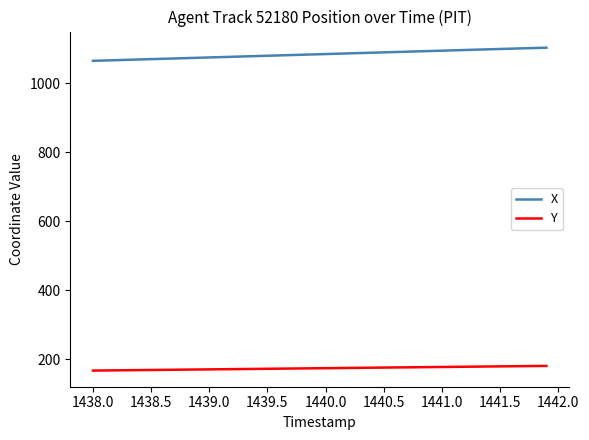

At how many categories does at least one series exceed 821?

40